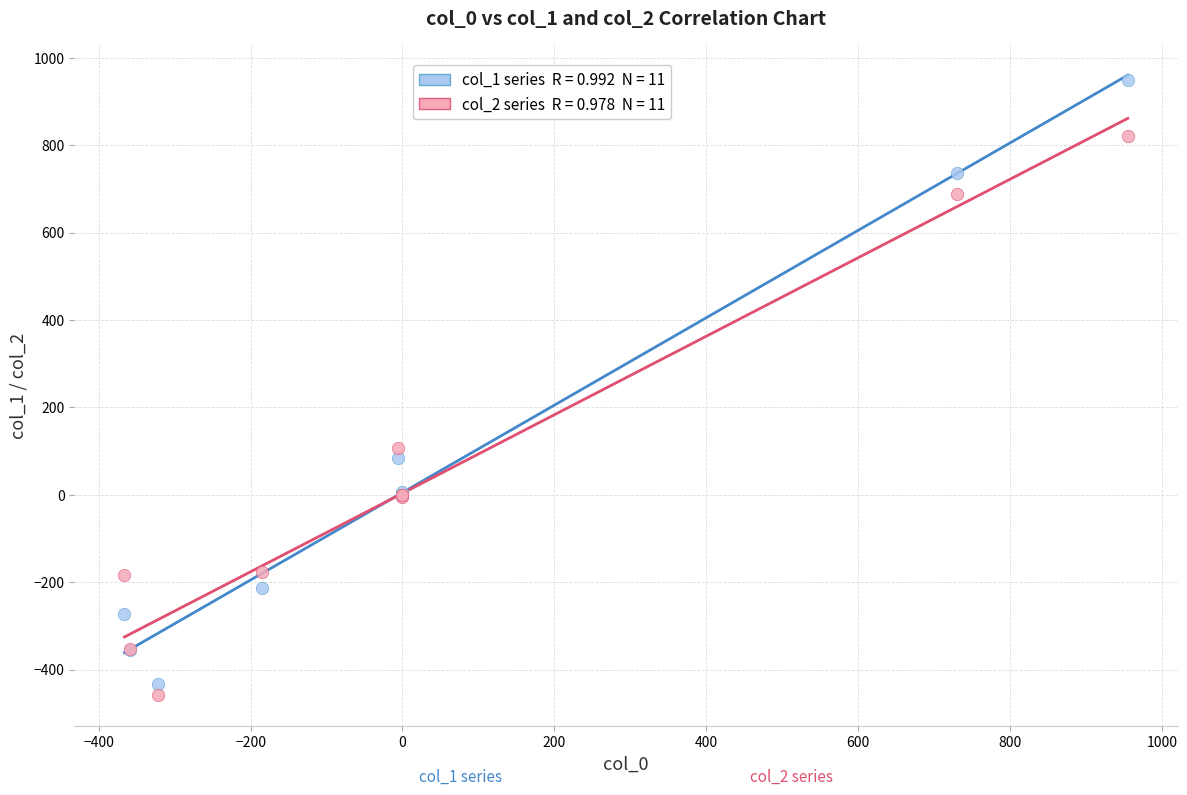

Across all series, what Y value is closest to 244?

106.3